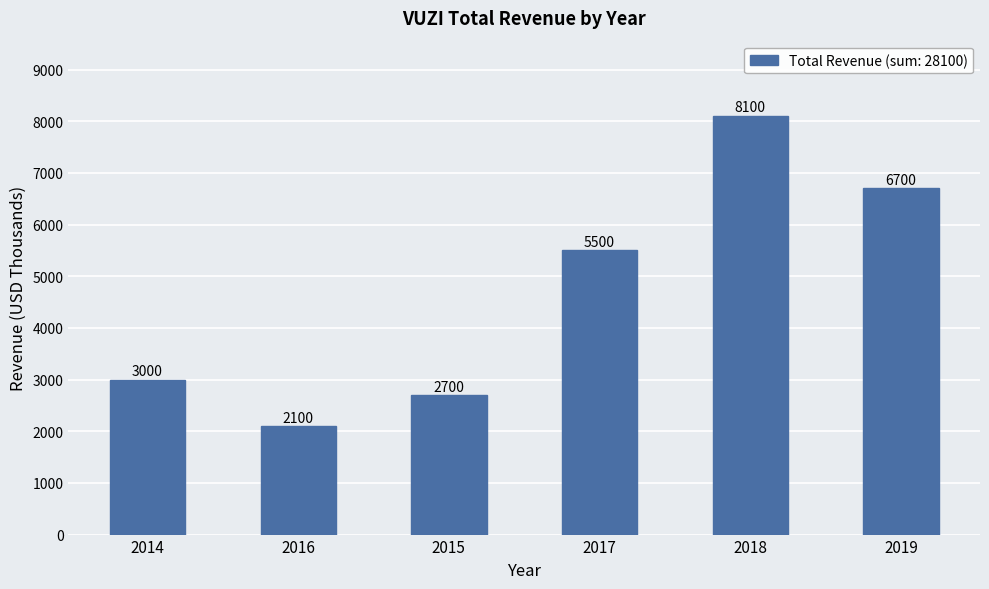

Which has a higher value, 2018 or 2016?

2018